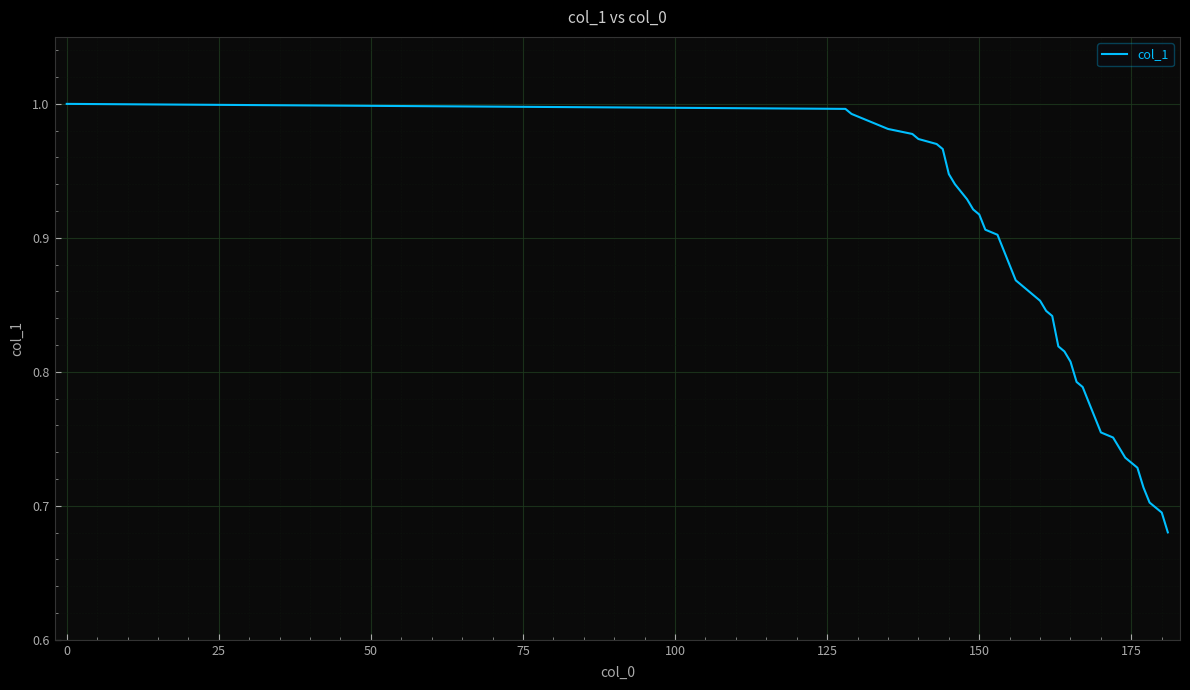

The chart shows a value of 1.7 at 0. True or false?

False